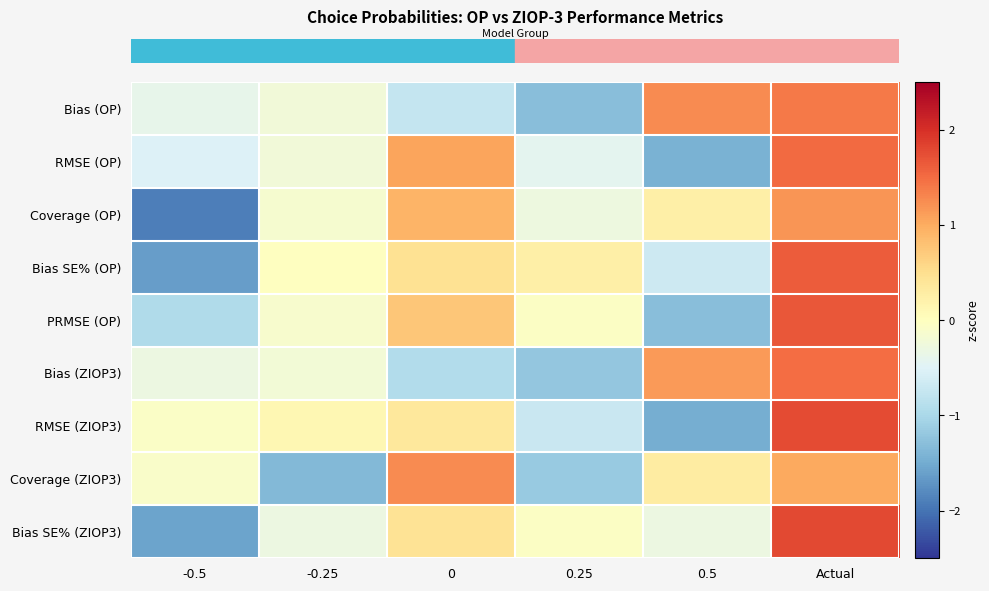

At which category is the sum across all series the highest?

Actual